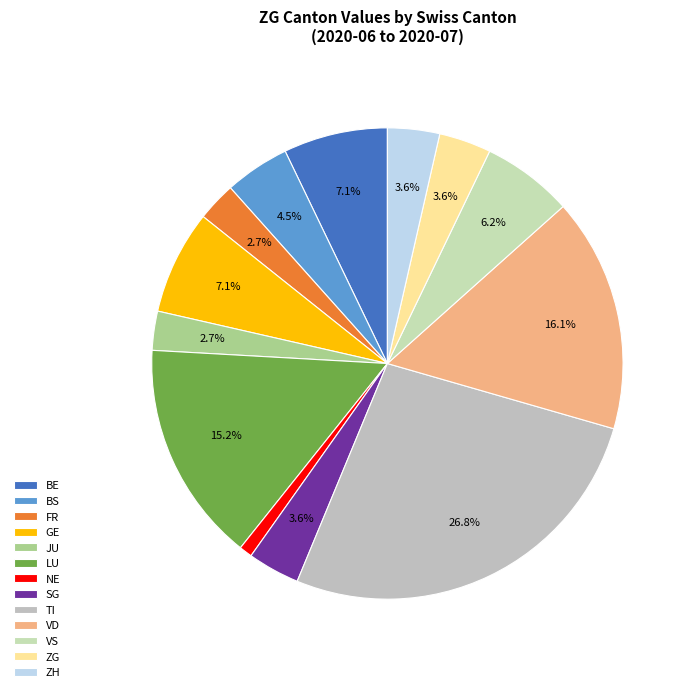

Count the number of slices in the pie.

13